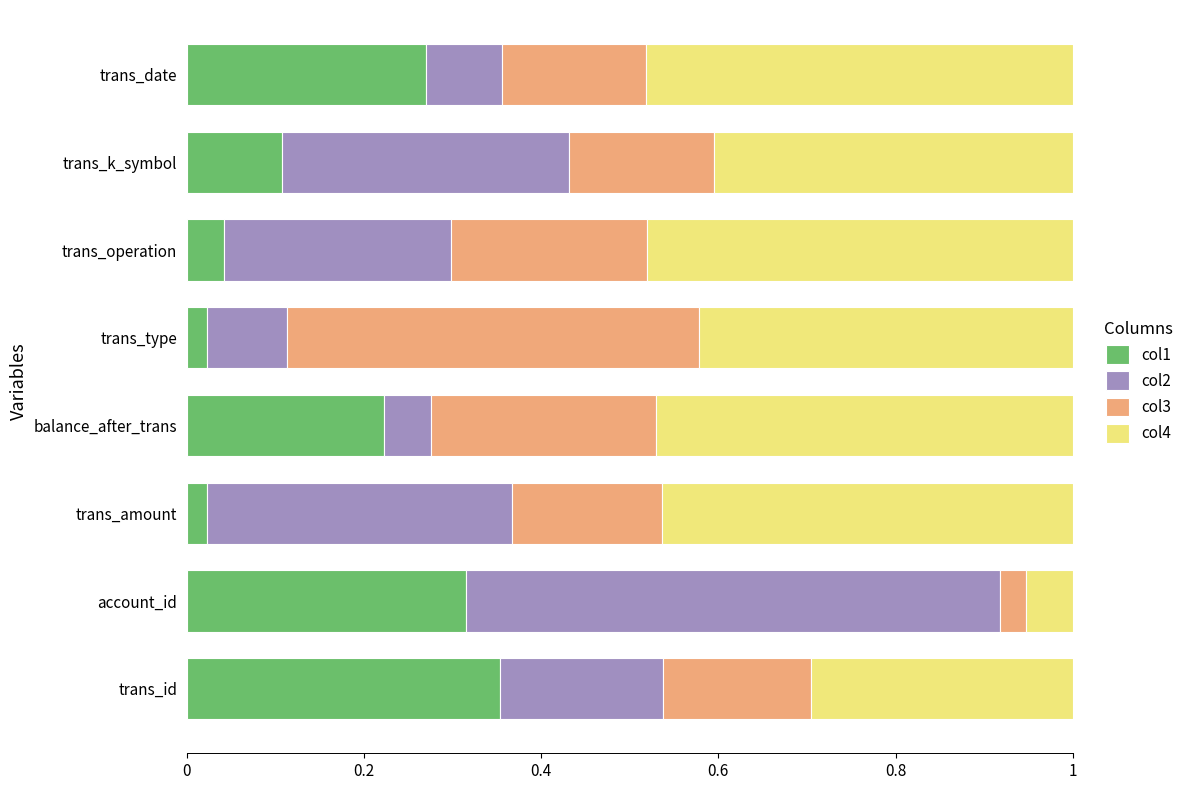

The col1 series shows 0.1 at account_id. True or false?

False